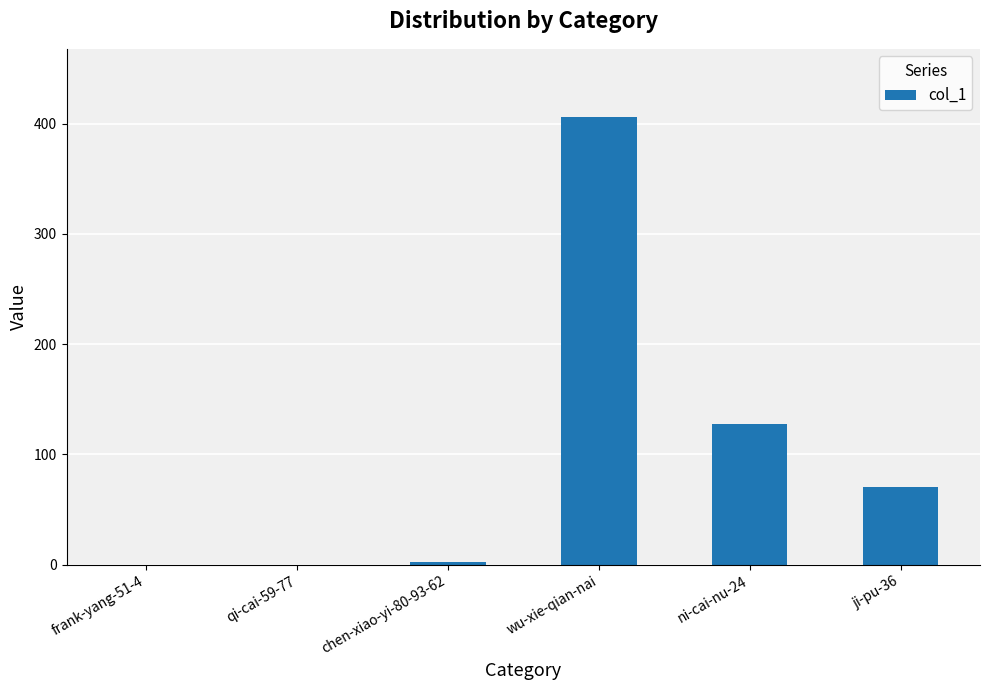

The chart shows a value of 2 at chen-xiao-yi-80-93-62. True or false?

True